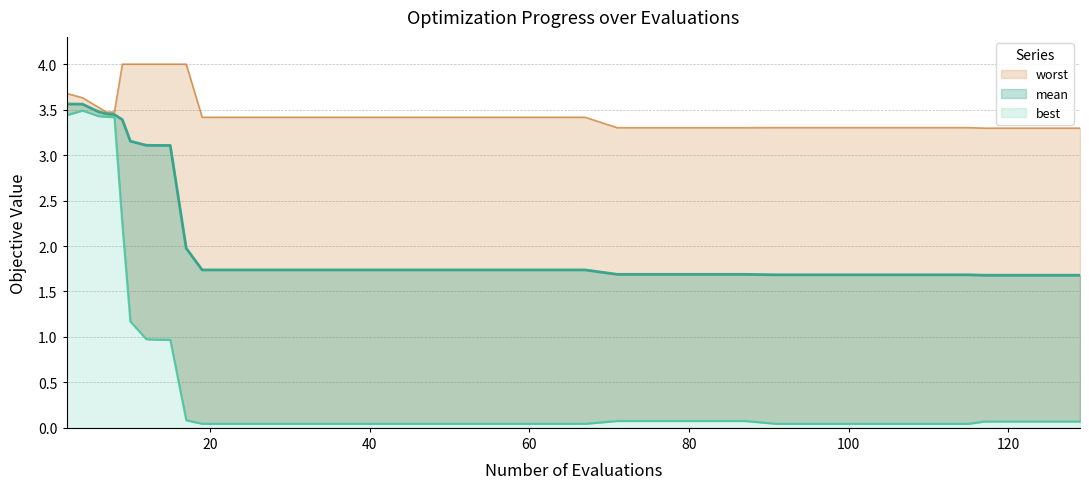

How many lines are shown in the chart?

3